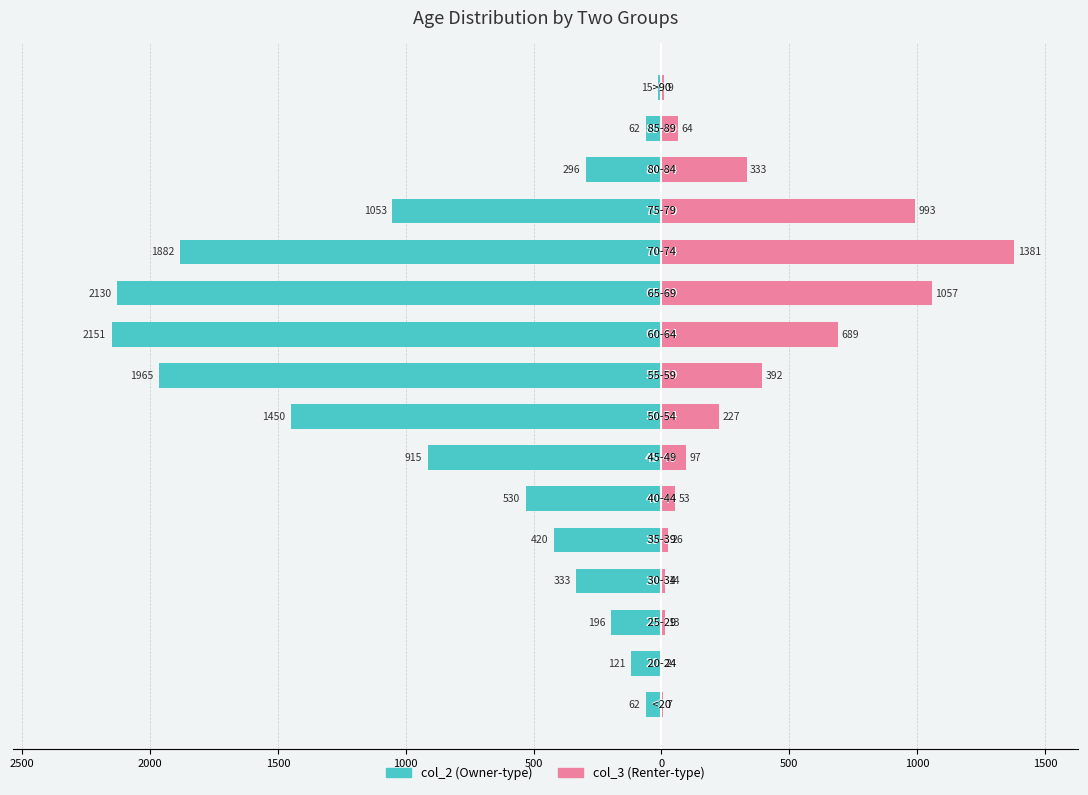

What is the lowest value of the col_3 (Renter-type) series?

2